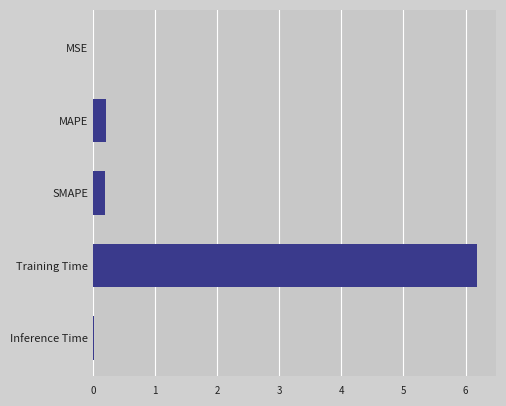

How many series are shown in this chart?

1